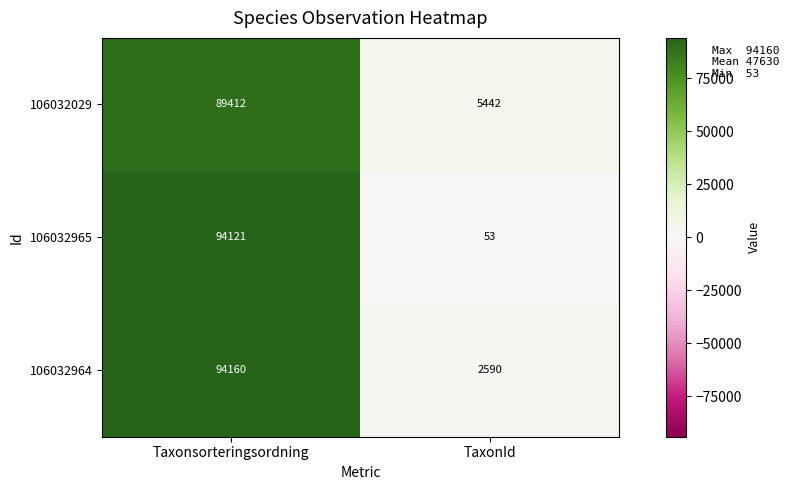

What is the sum of the 106032965 values at TaxonId and Taxonsorteringsordning?

94174